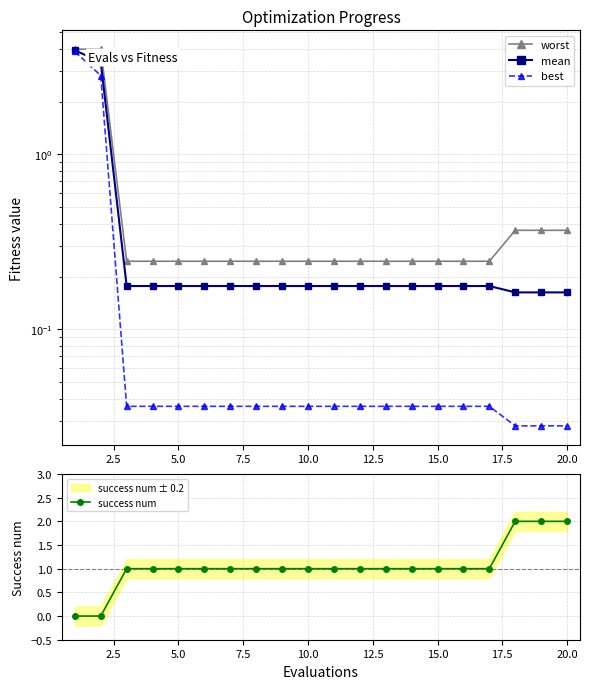

True or false: mean and best intersect in this chart.

False